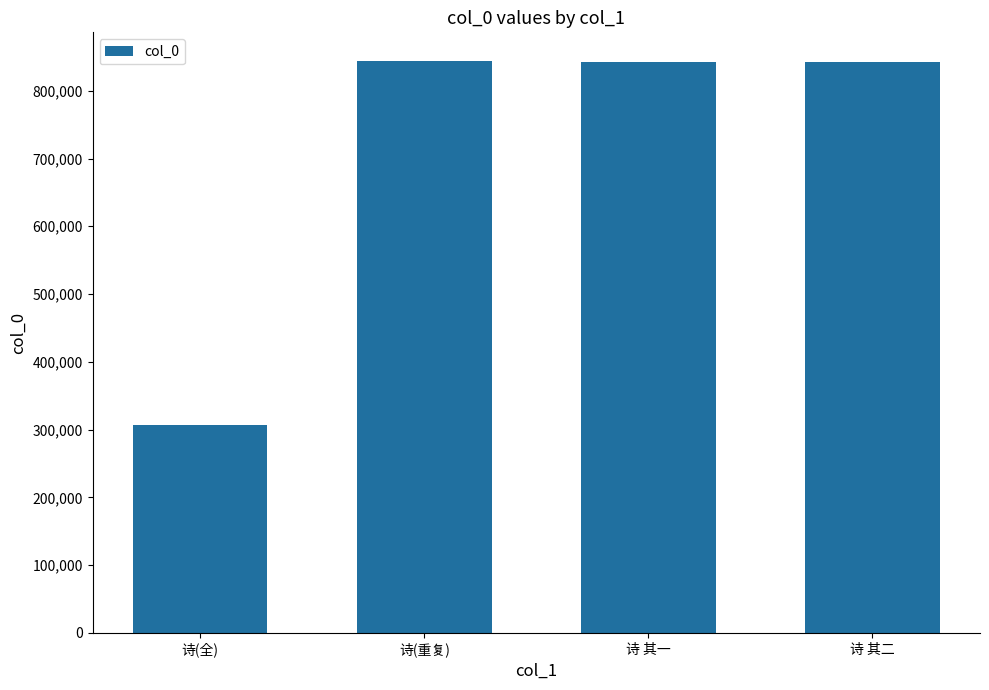

What is the sum of all values?

2837429